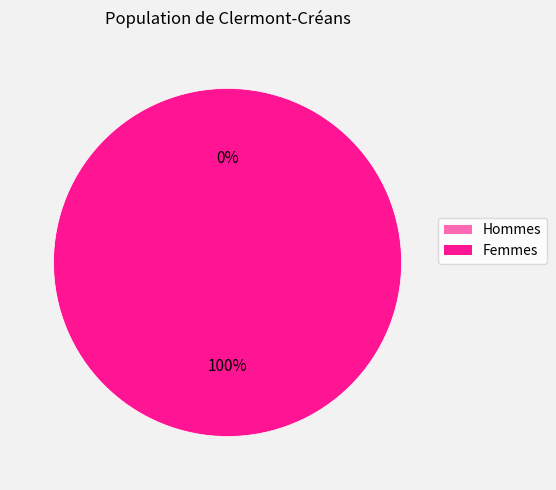

Between 1607112733 and 1603759264, which is larger?

1607112733